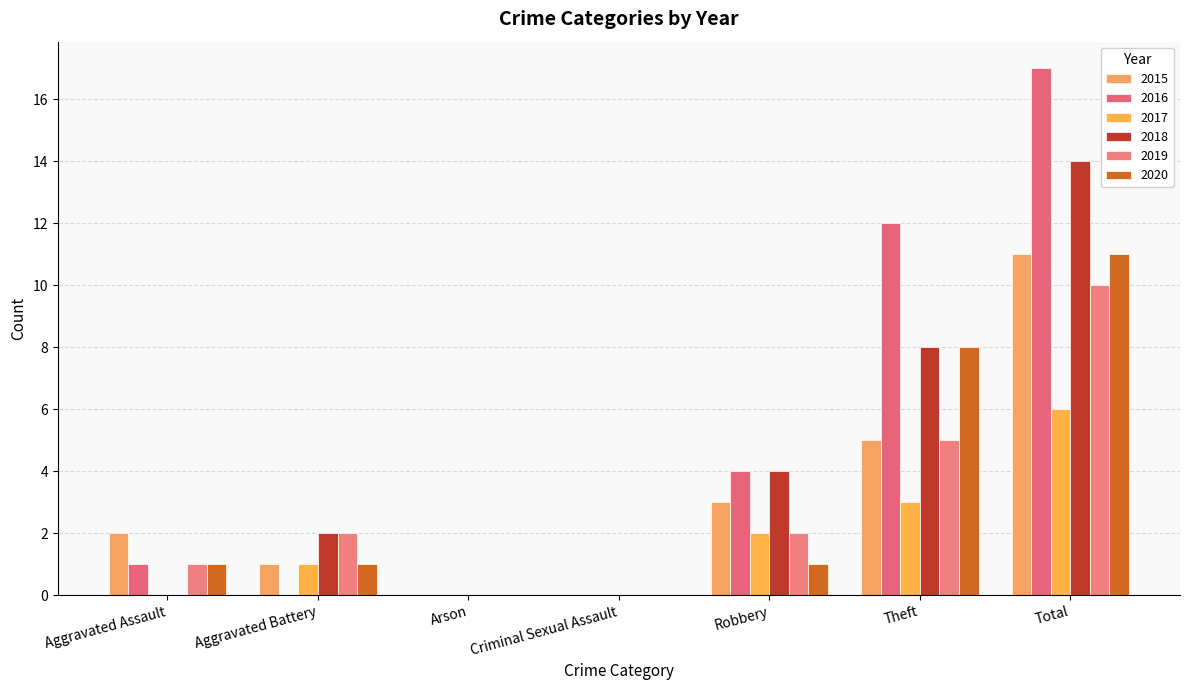

Which series changed the most between Aggravated Battery and Total?

2016